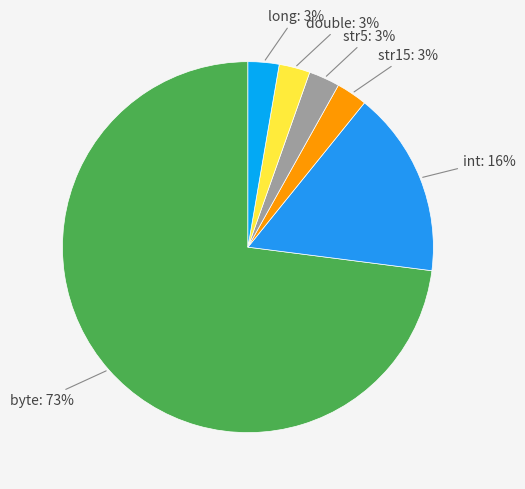

How many segments does this pie chart have?

6